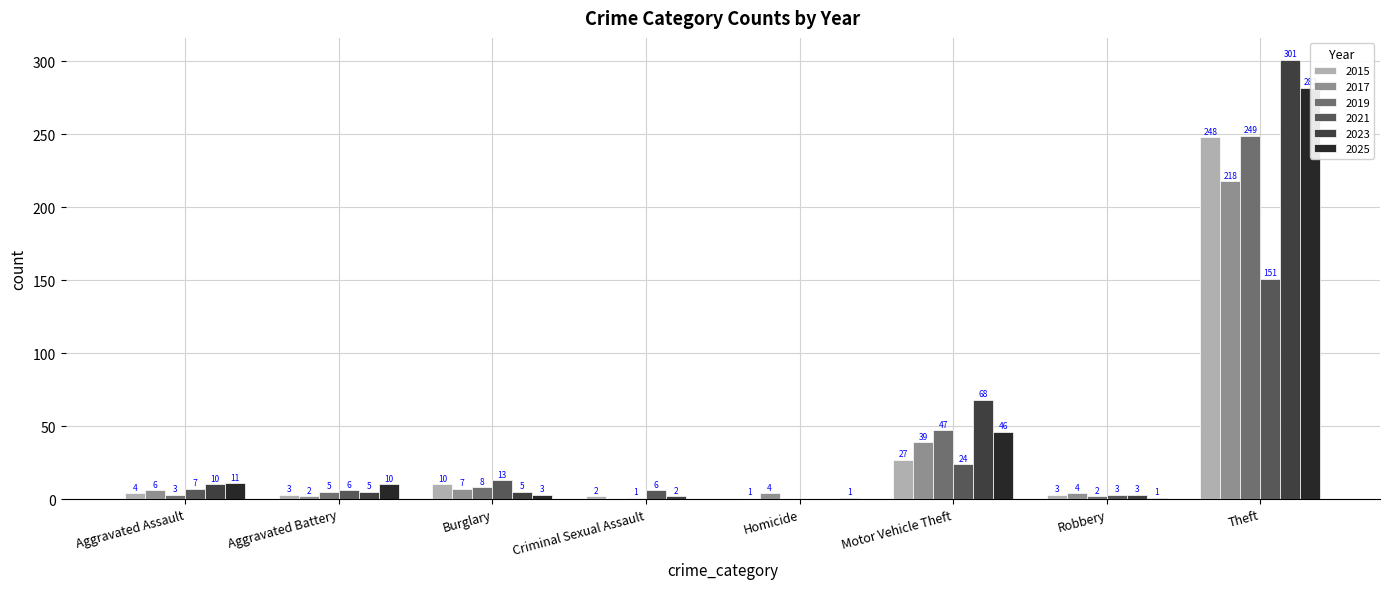

Between Burglary and Homicide, which is larger?

Burglary